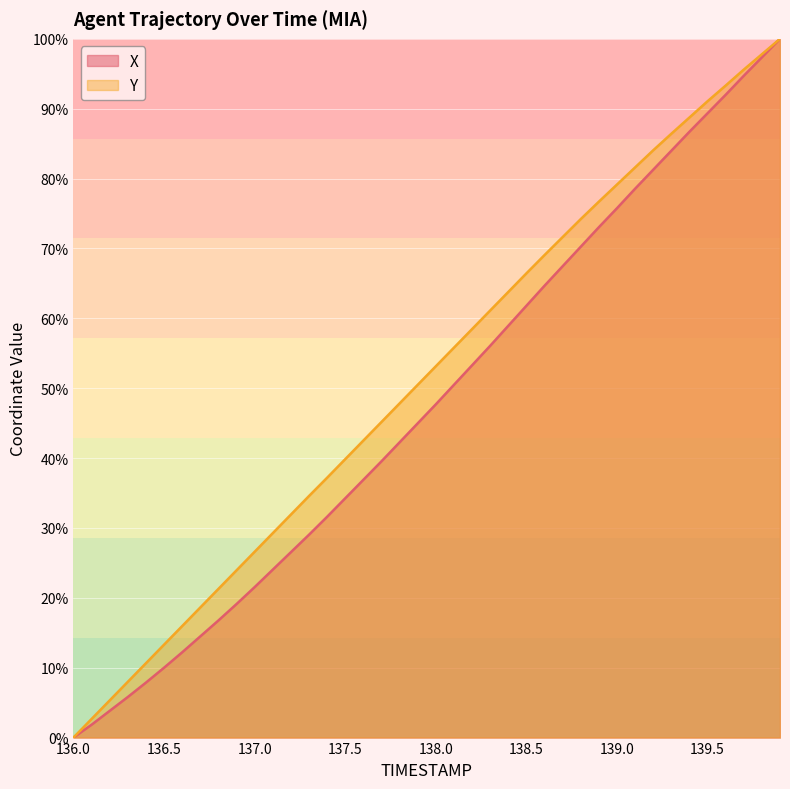

Which category has the lowest value across all series?

136.0